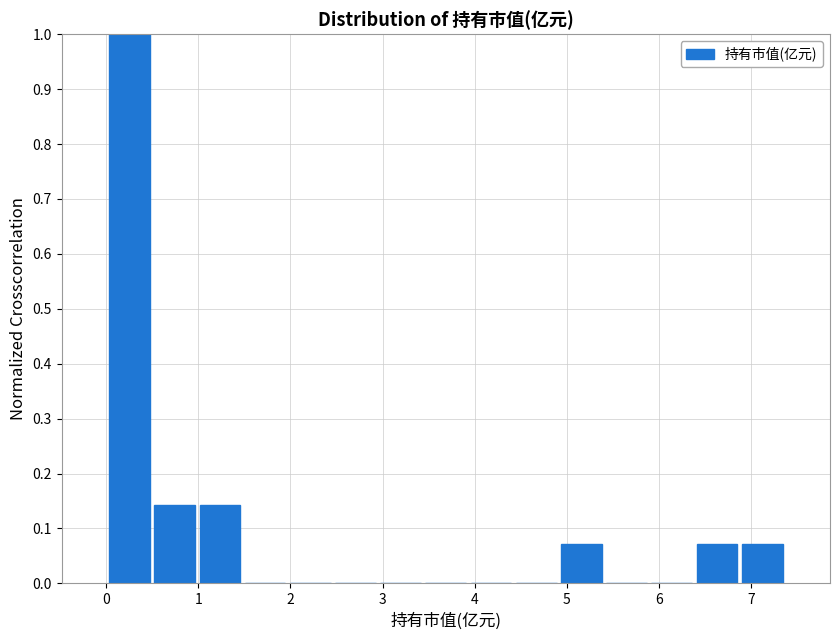

Reading left to right, transcribe this chart: for each bar, give the range it covers on the x-axis and its height. Neither the bar edges nor the heights are printed on the chart, so give them approximately, as read against the axes.

0.0 to 0.5: 1.00
0.5 to 1.0: 0.14
1.0 to 1.5: 0.14
1.5 to 2.0: 0
2.0 to 2.5: 0
2.5 to 3.0: 0
3.0 to 3.4: 0
3.4 to 3.9: 0
3.9 to 4.4: 0
4.4 to 4.9: 0
4.9 to 5.4: 0.07
5.4 to 5.9: 0
5.9 to 6.4: 0
6.4 to 6.9: 0.07
6.9 to 7.4: 0.07